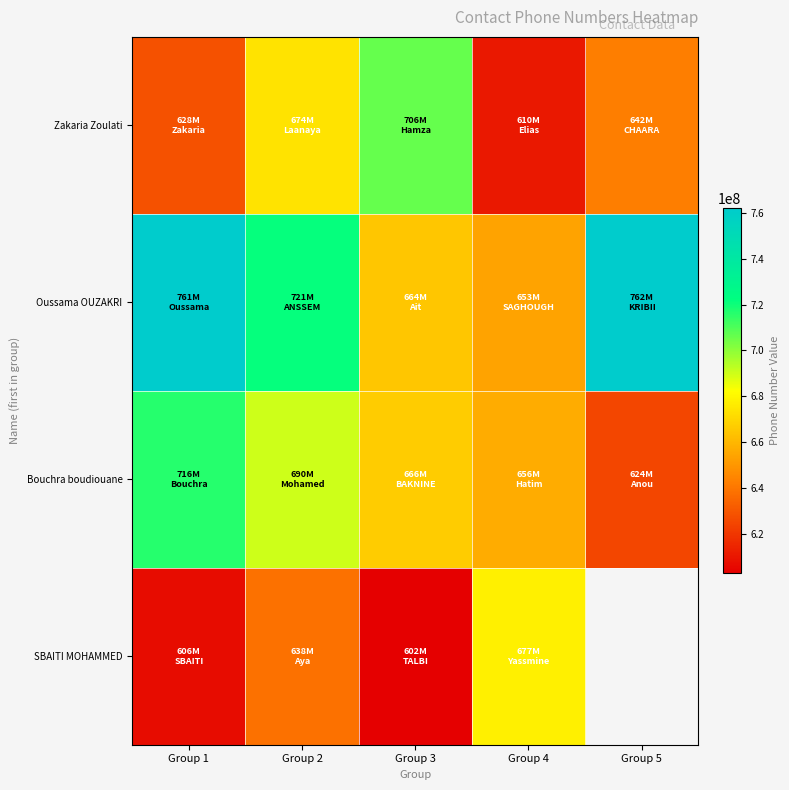

Which series changed the most between Group 3 and Group 4?

Zakaria Zoulati